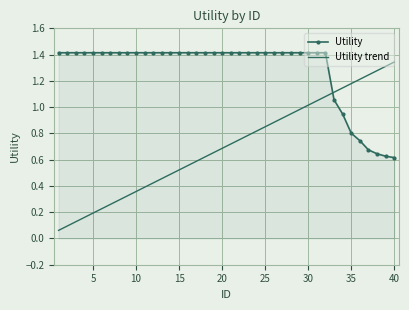

True or false: Utility trend has more than 0 interior local peaks.

False